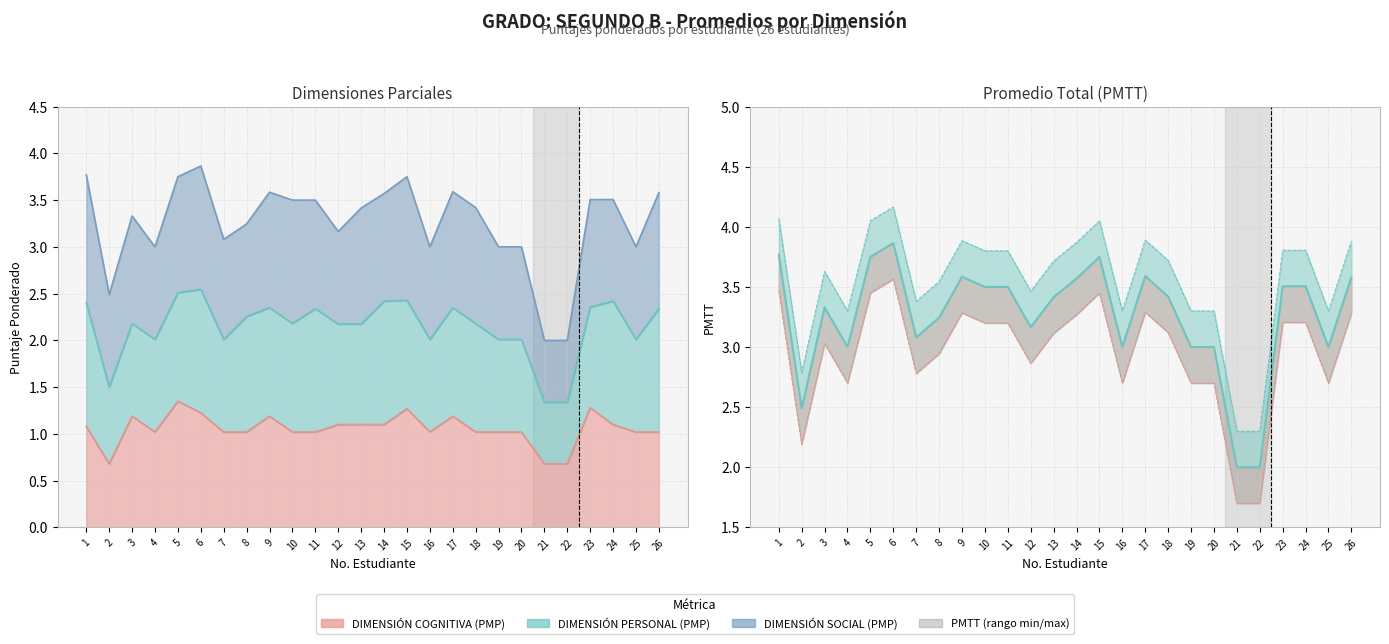

List the labels in order of value, largest first.

6, 1, 5, 15, 17, 9, 26, 14, 24, 23, 10, 11, 18, 13, 3, 8, 12, 7, 4, 16, 19, 20, 25, 2, 21, 22